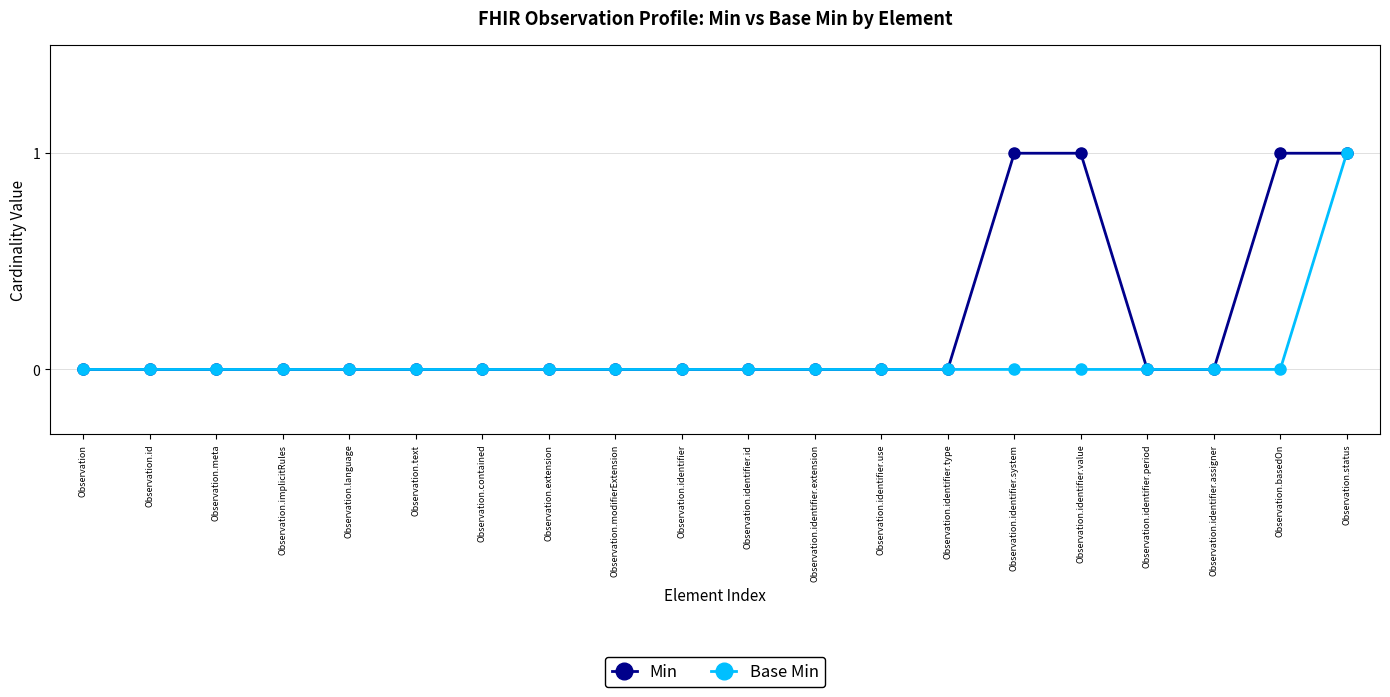

List the series in order of their overall mean, highest first.

Min, Base Min